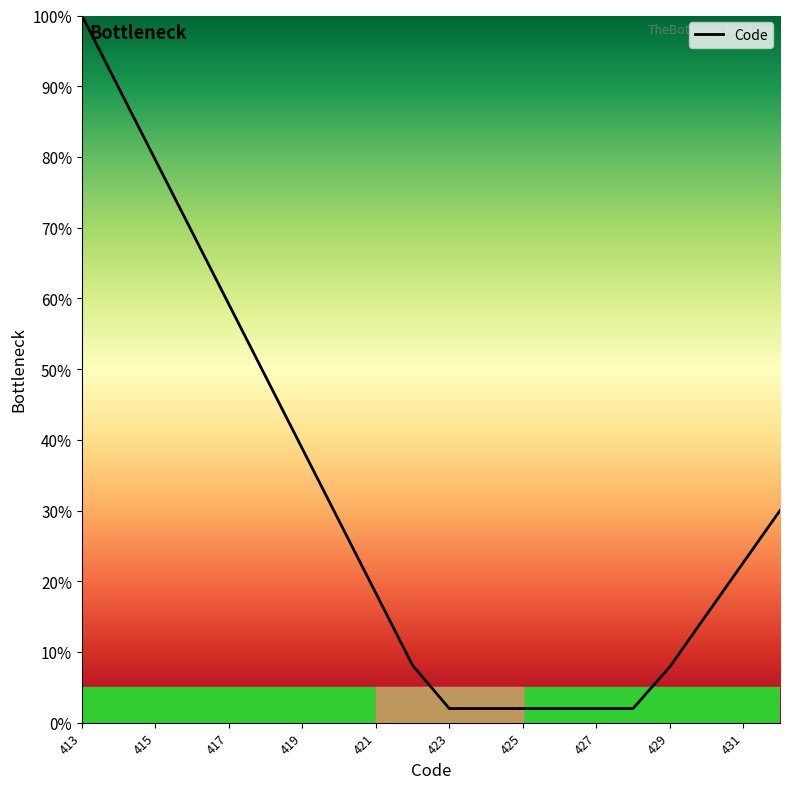

What is the sum of all values?

6.3